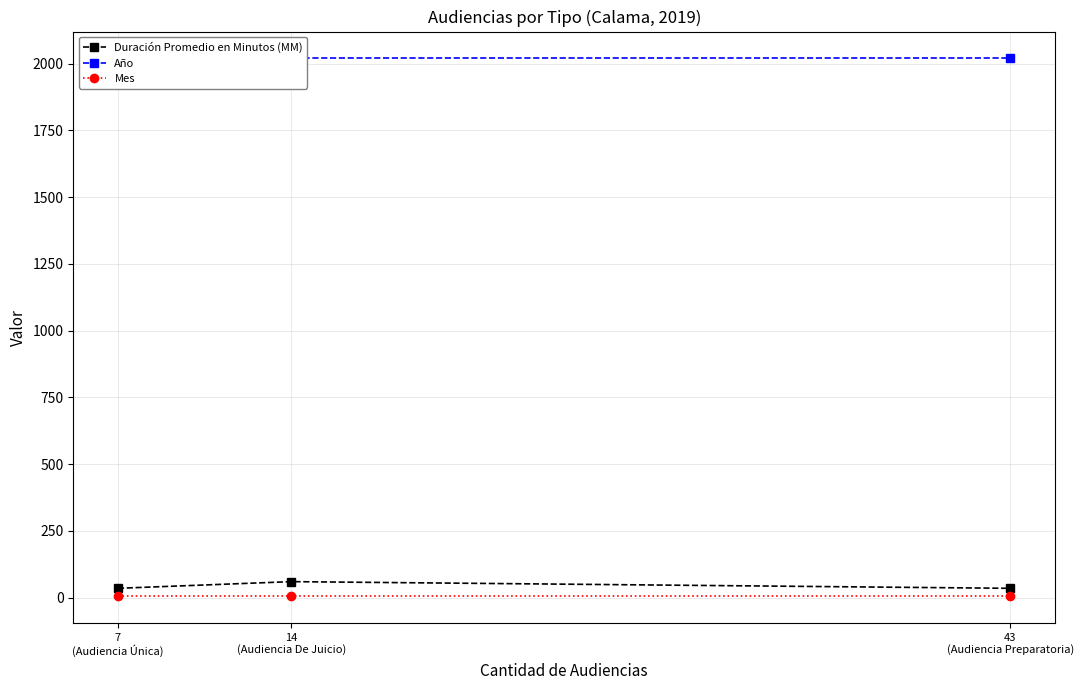

How many values in the Duración Promedio en Minutos (MM) series exceed 35?

1